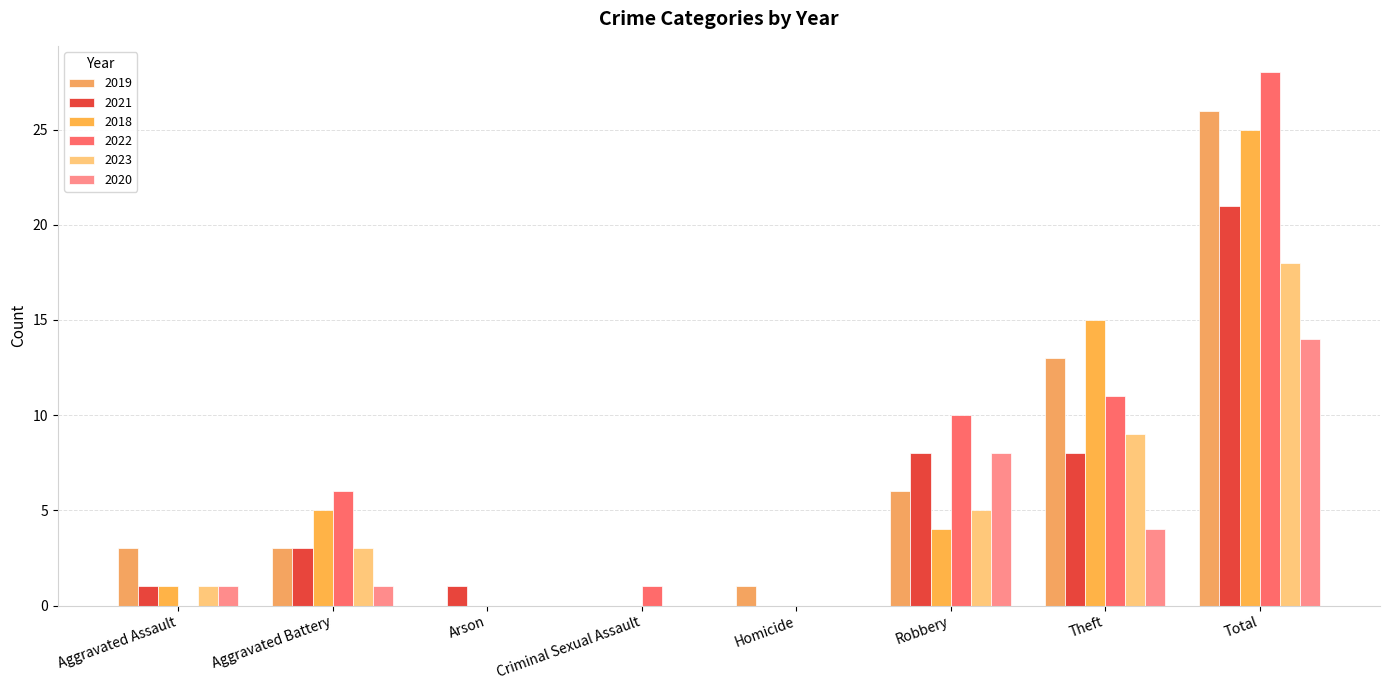

Is it true that 2021 equals -11 at Criminal Sexual Assault?

False